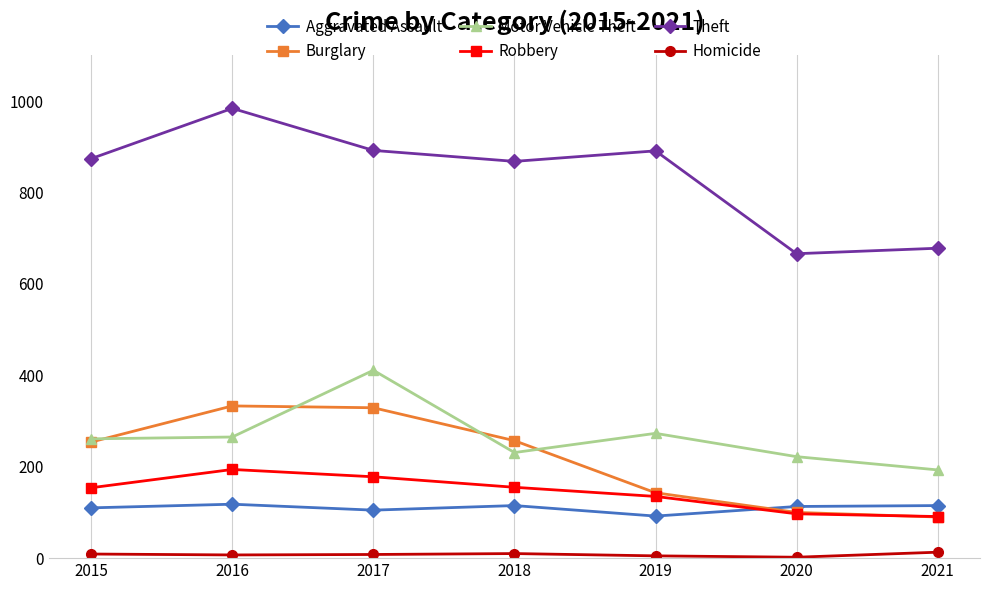

At how many categories does at least one series exceed 575?

7